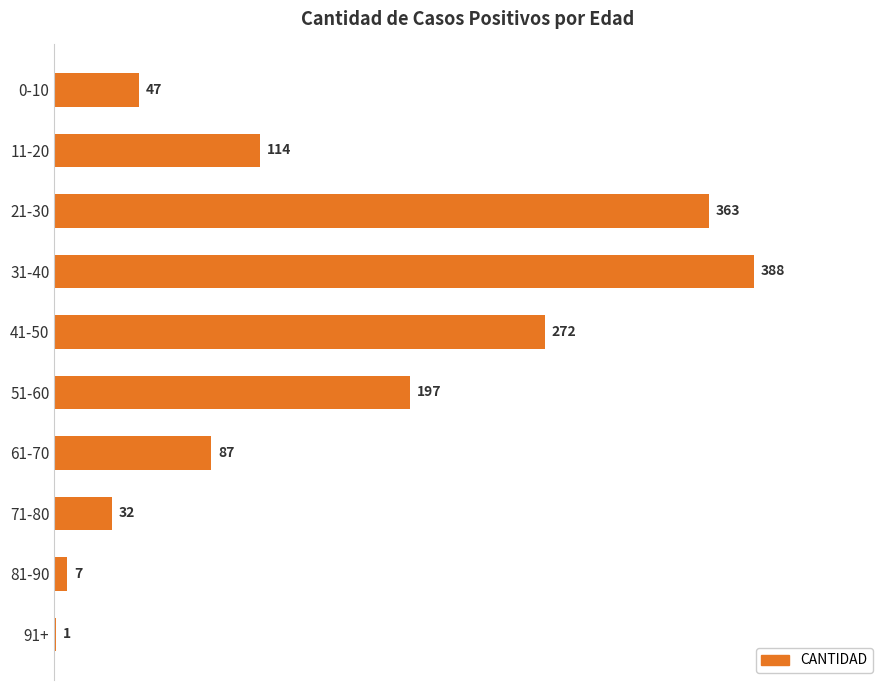

Which category has the highest value across all series?

31-40